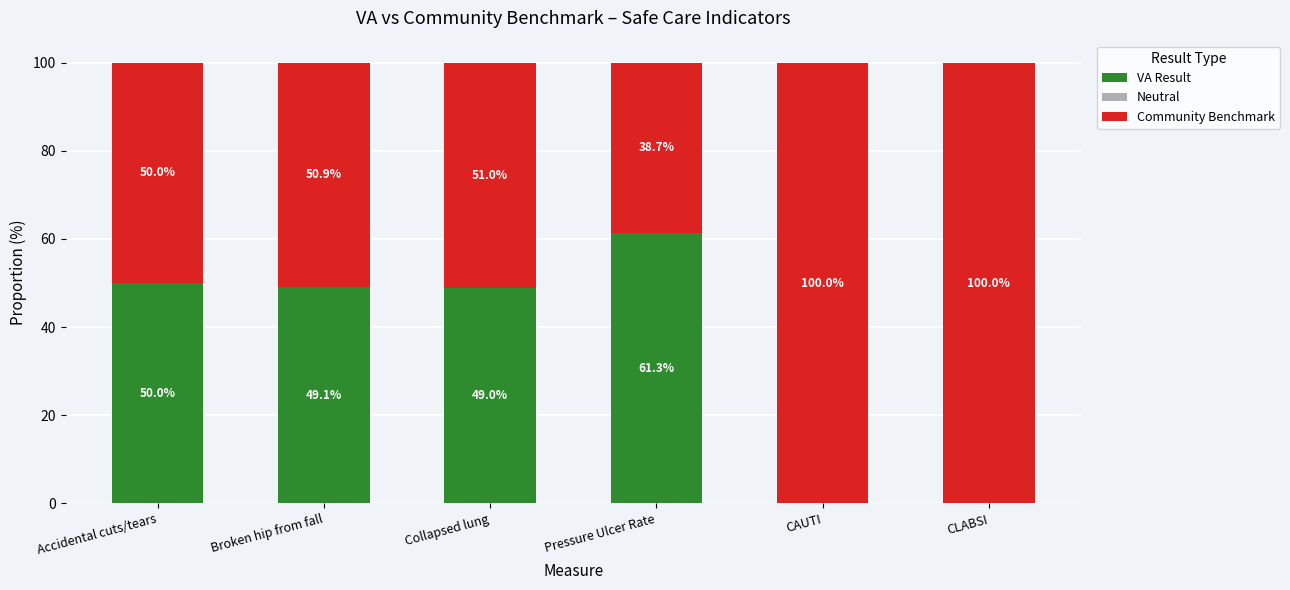

The VA Result series shows 49.1 at Broken hip from fall. True or false?

True